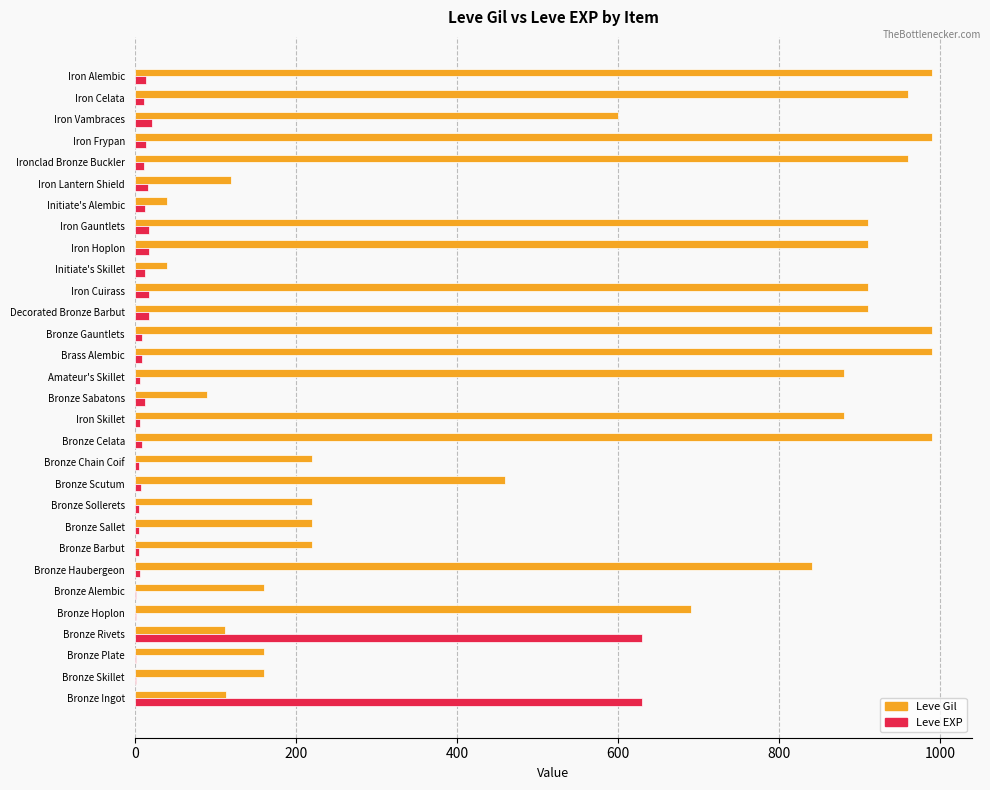

What is the maximum value for Leve Gil?

990